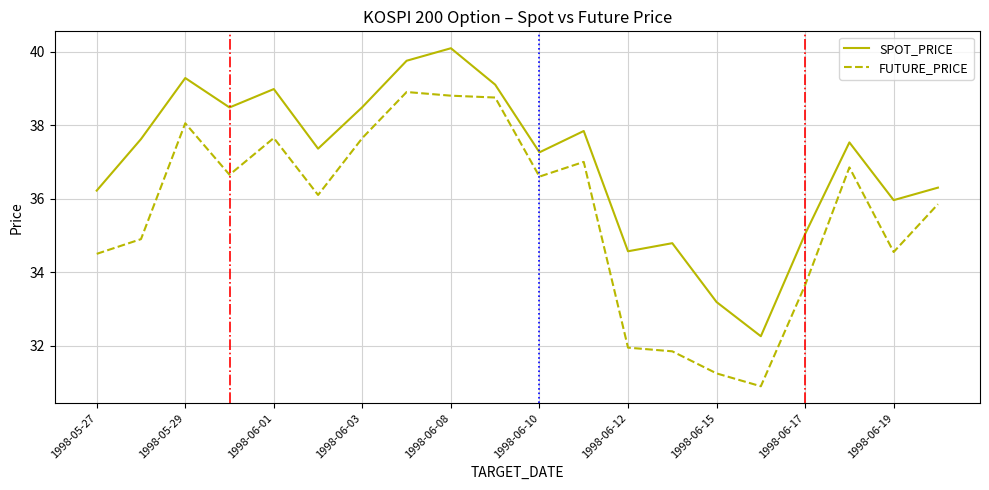

What are all the series names shown in the legend?

SPOT_PRICE, FUTURE_PRICE